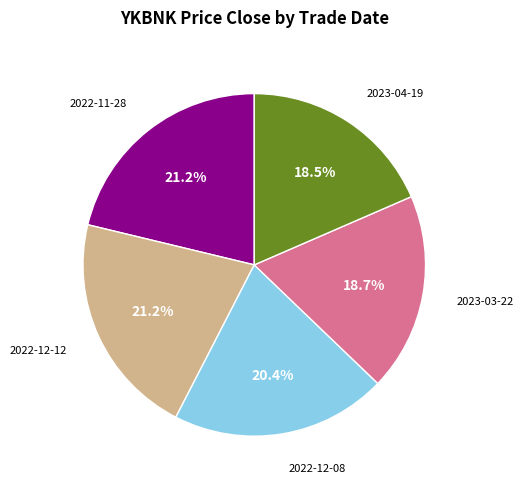

Is there any slice that represents more than half of the pie?

No